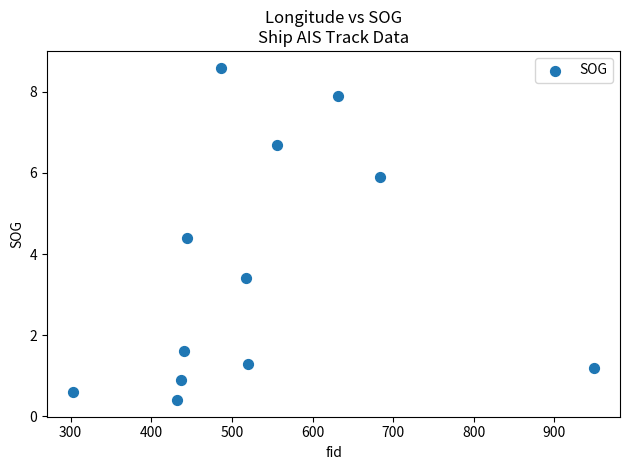

What is the range of Y values (max minus min)?

8.2